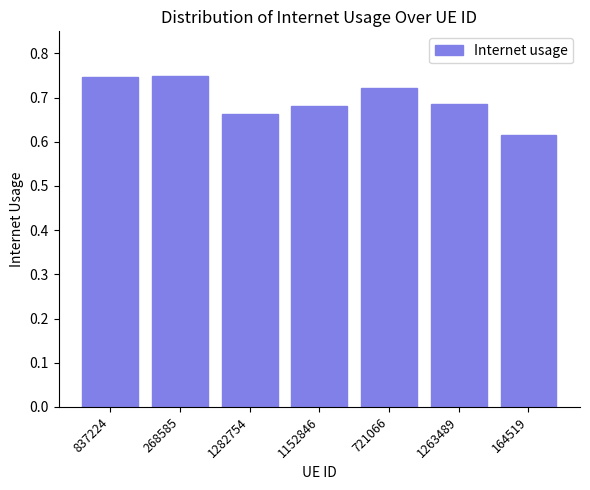

True or false: the data shows 1.3 at 721066.

False